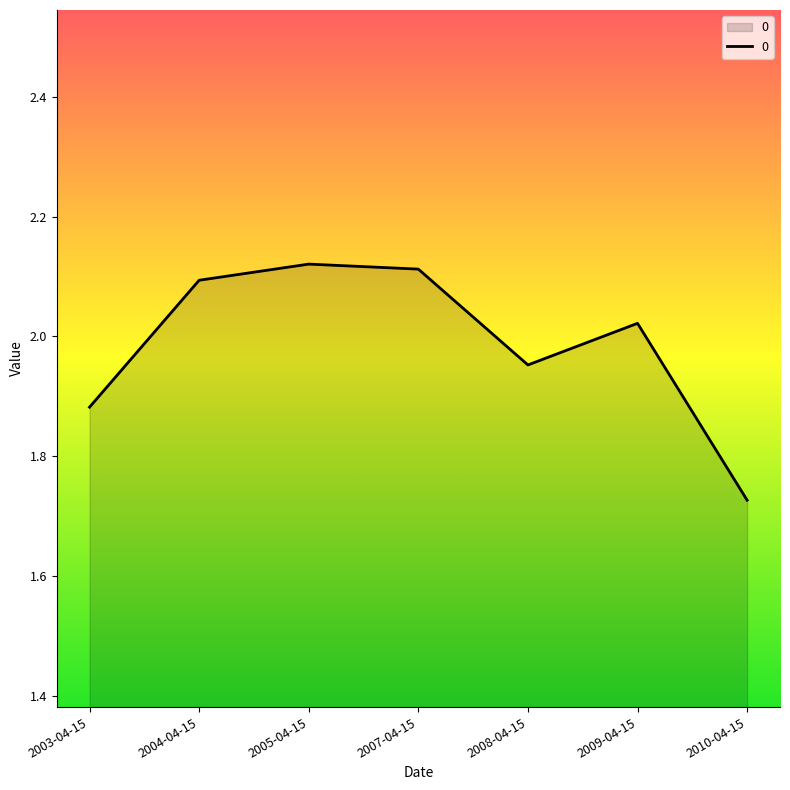

Which has a higher value, 2009-04-15 or 2008-04-15?

2009-04-15